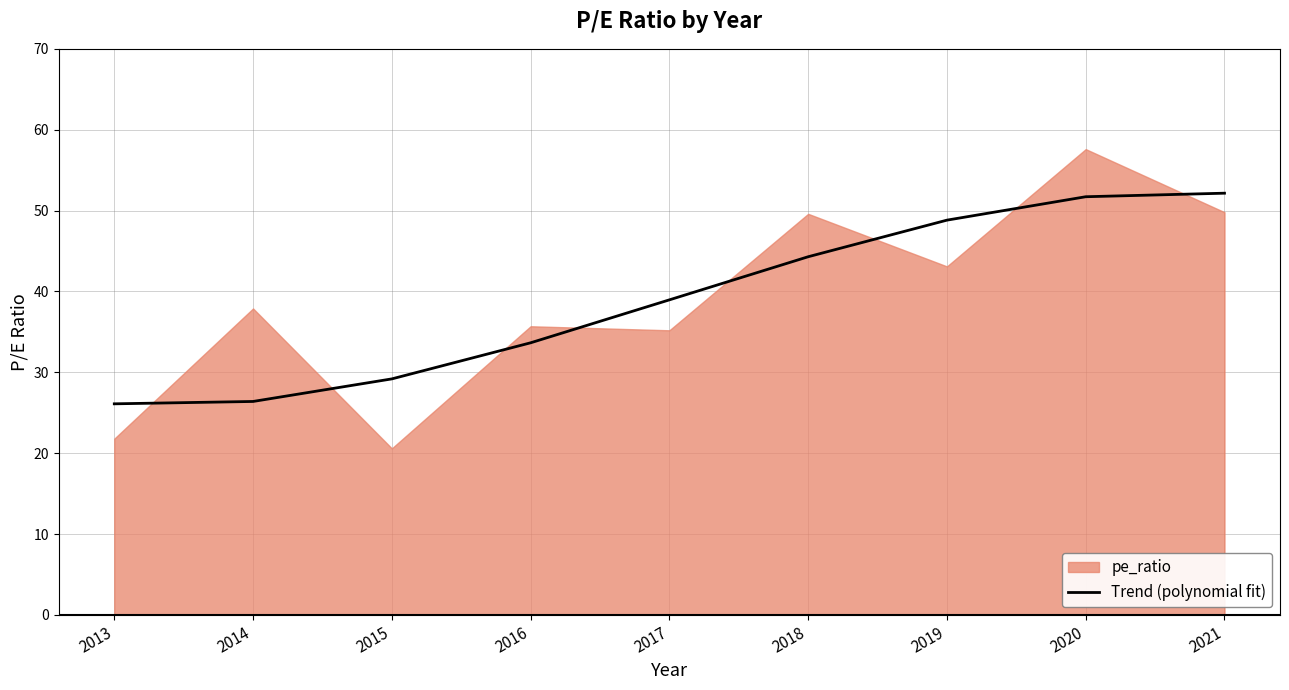

The chart shows a value of 11.0 at 2019. True or false?

False